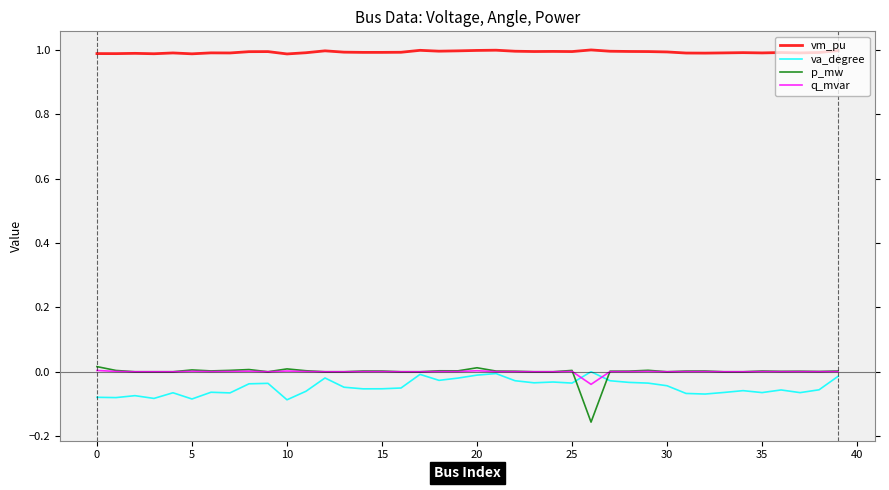

True or false: vm_pu and va_degree cross at least once.

False